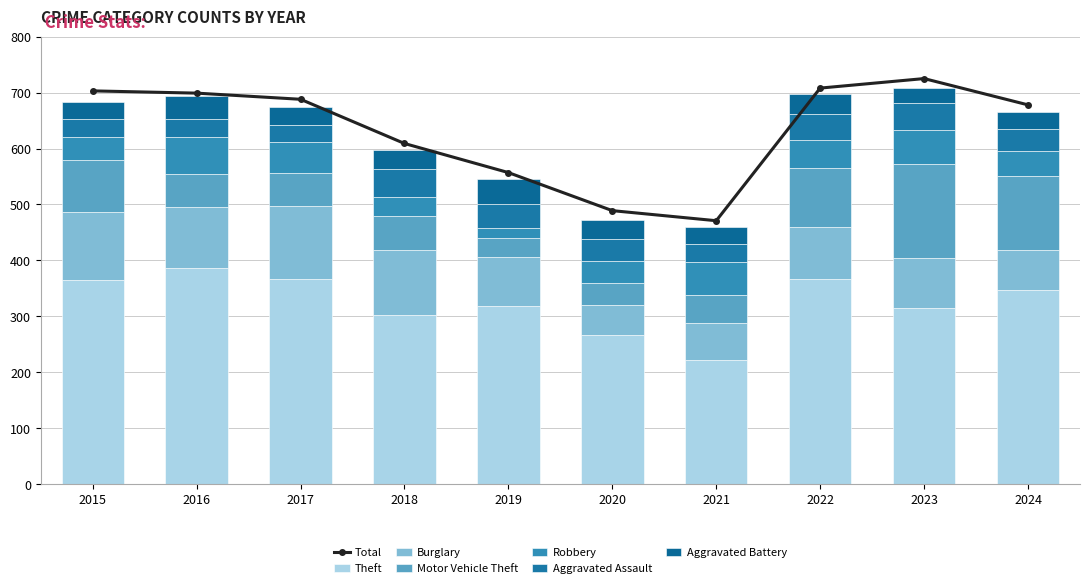

What is the difference between the maximum and minimum values in the Theft series?

164